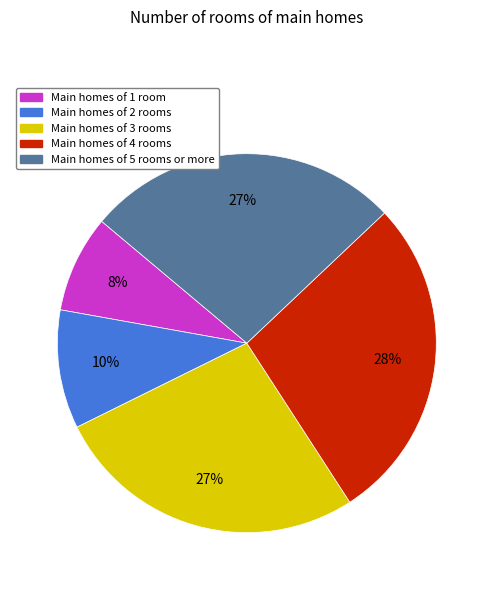

To the nearest percent, what is the average slice percentage?

20%